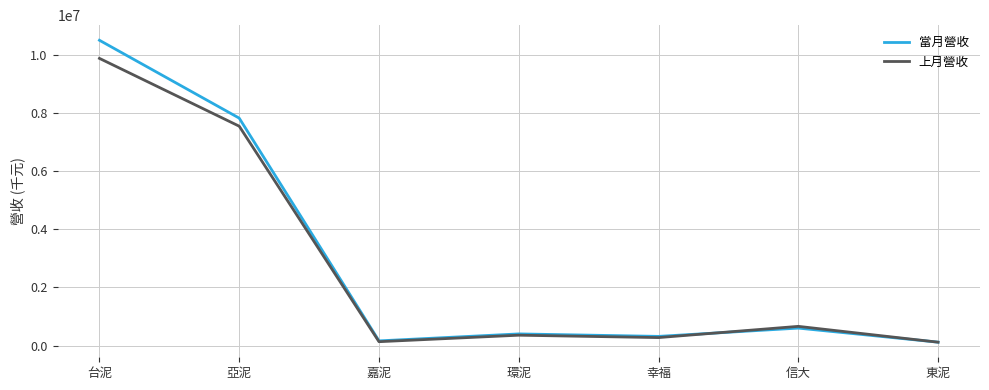

Rank the series by their maximum value, from highest to lowest.

當月營收, 上月營收